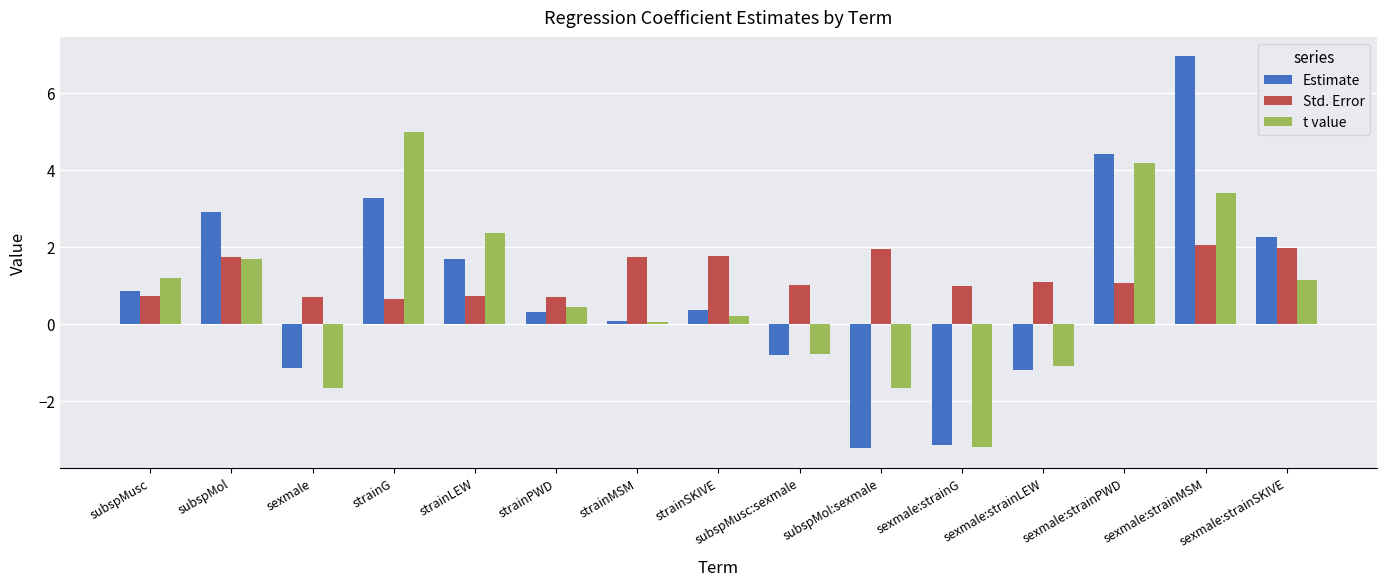

What are all the series names shown in the legend?

Estimate, Std. Error, t value